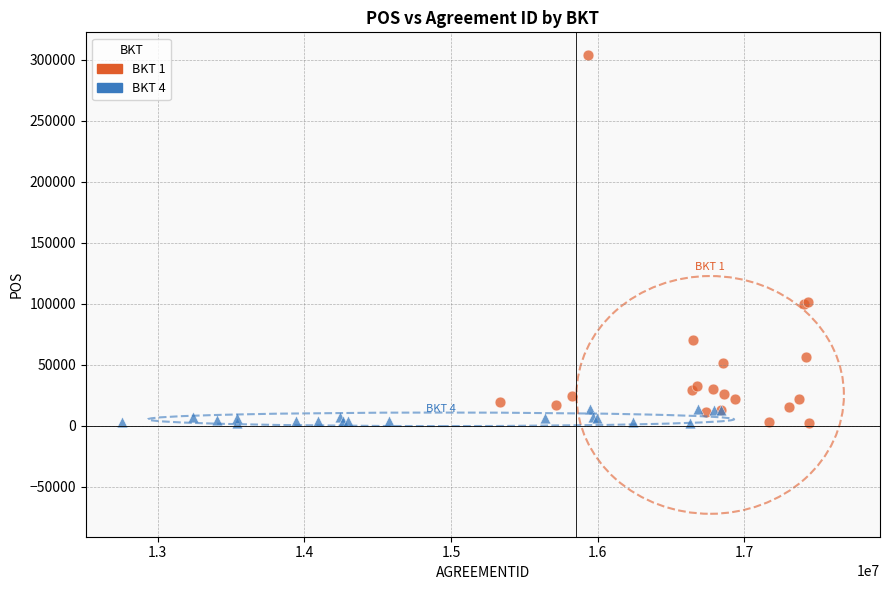

Which series has the widest spread of Y values?

BKT 1